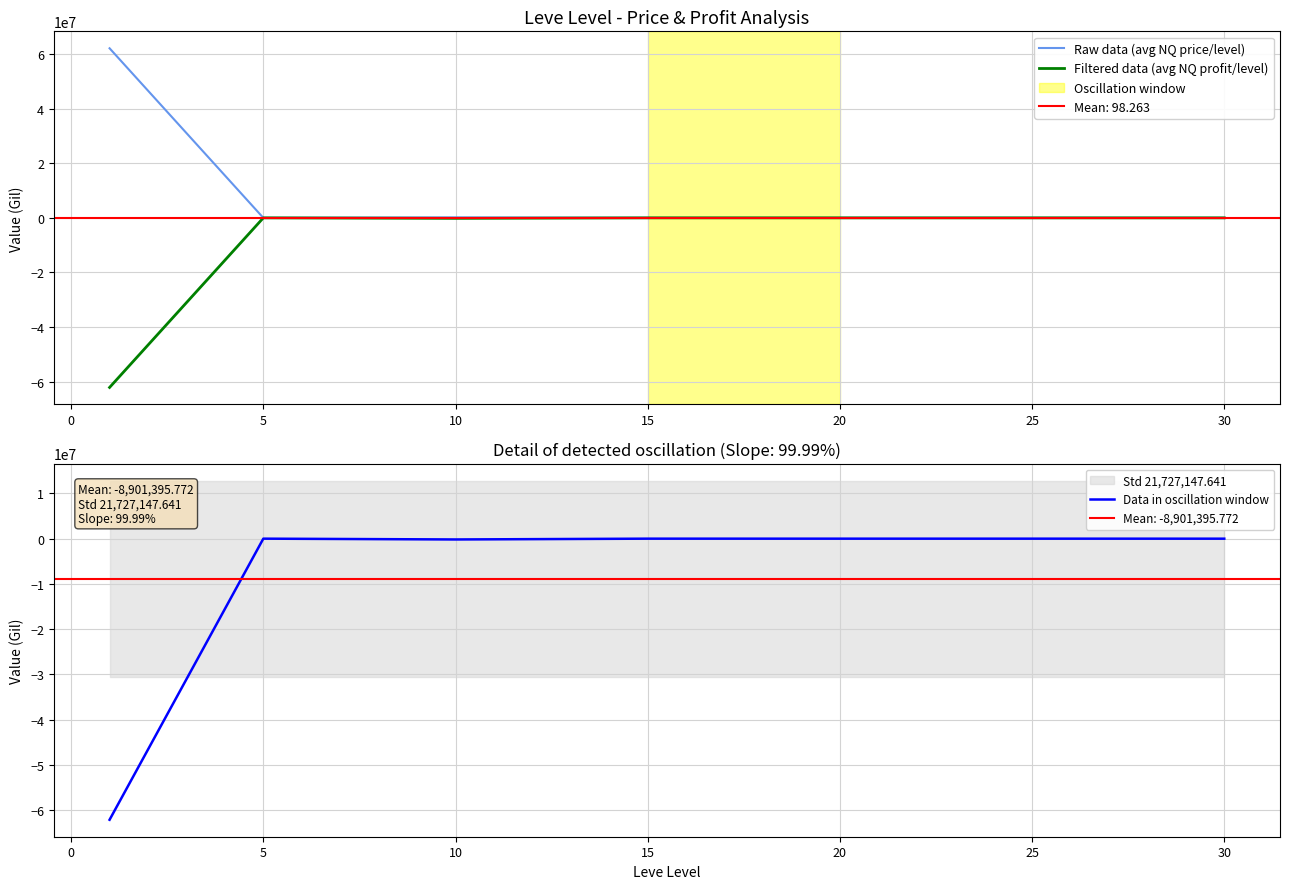

The Filtered data (avg NQ profit/level) series shows -2628.4 at 20. True or false?

True